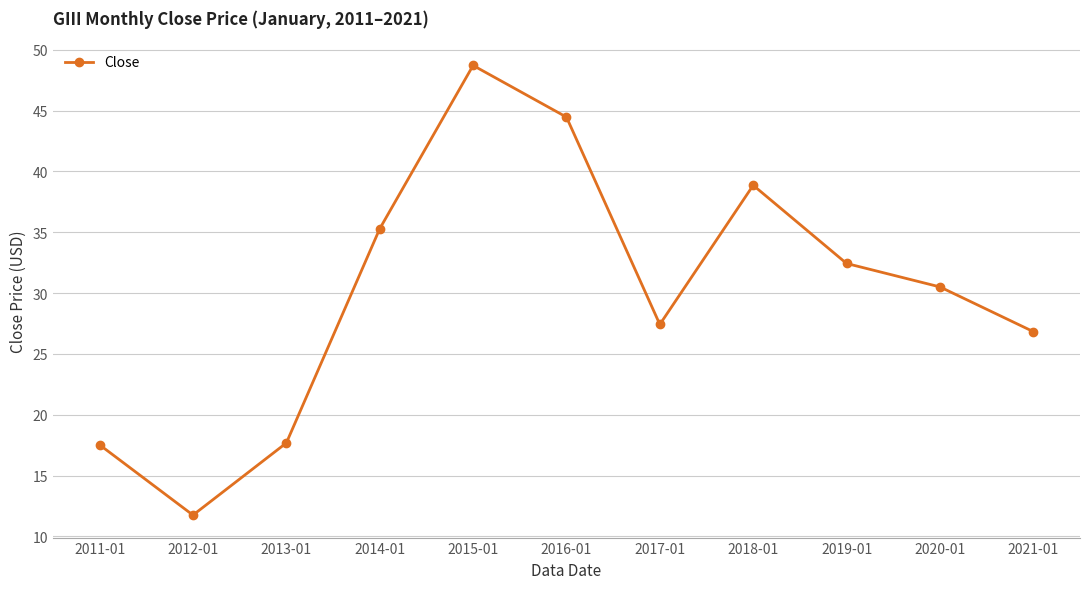

Read the value at 2014-01.

35.3